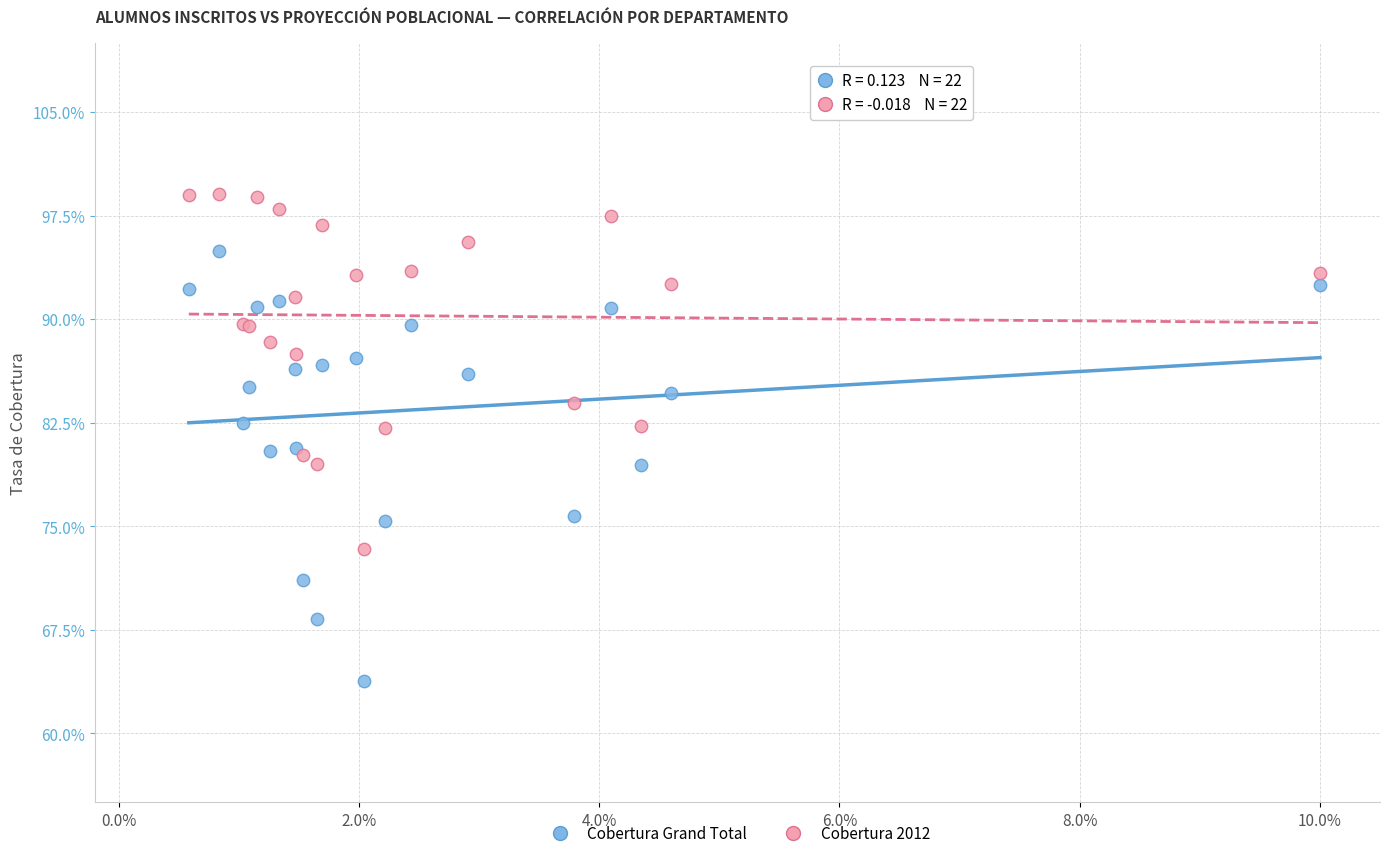

Which series contains the lowest Y value?

Cobertura Grand Total